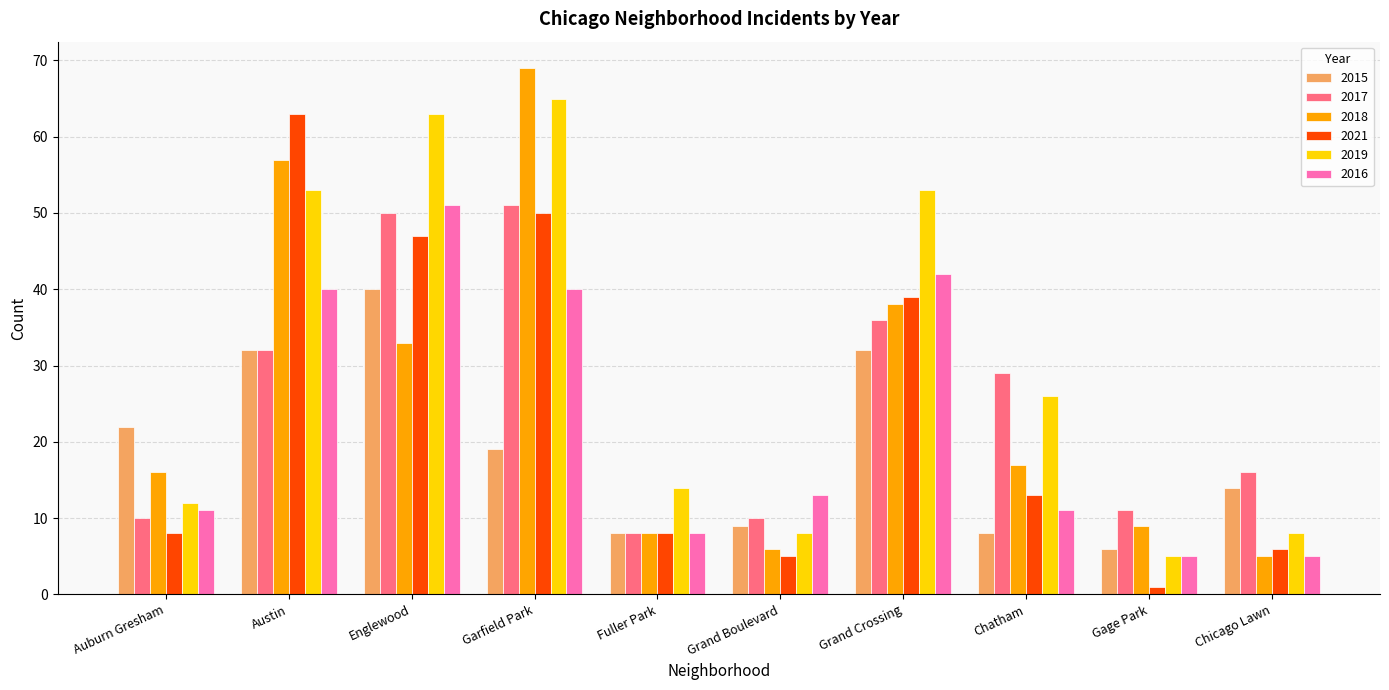

True or false: 2015 has a value of 9 at Grand Boulevard.

True